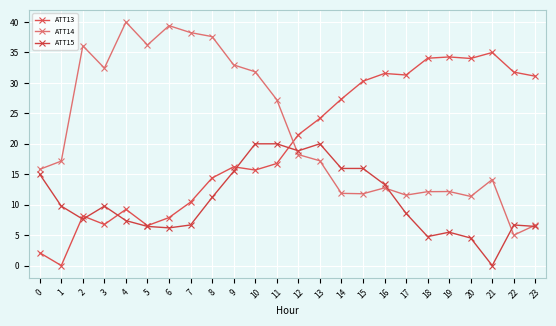

At 13, list the series in order from smallest to largest.

ATT14, ATT15, ATT13